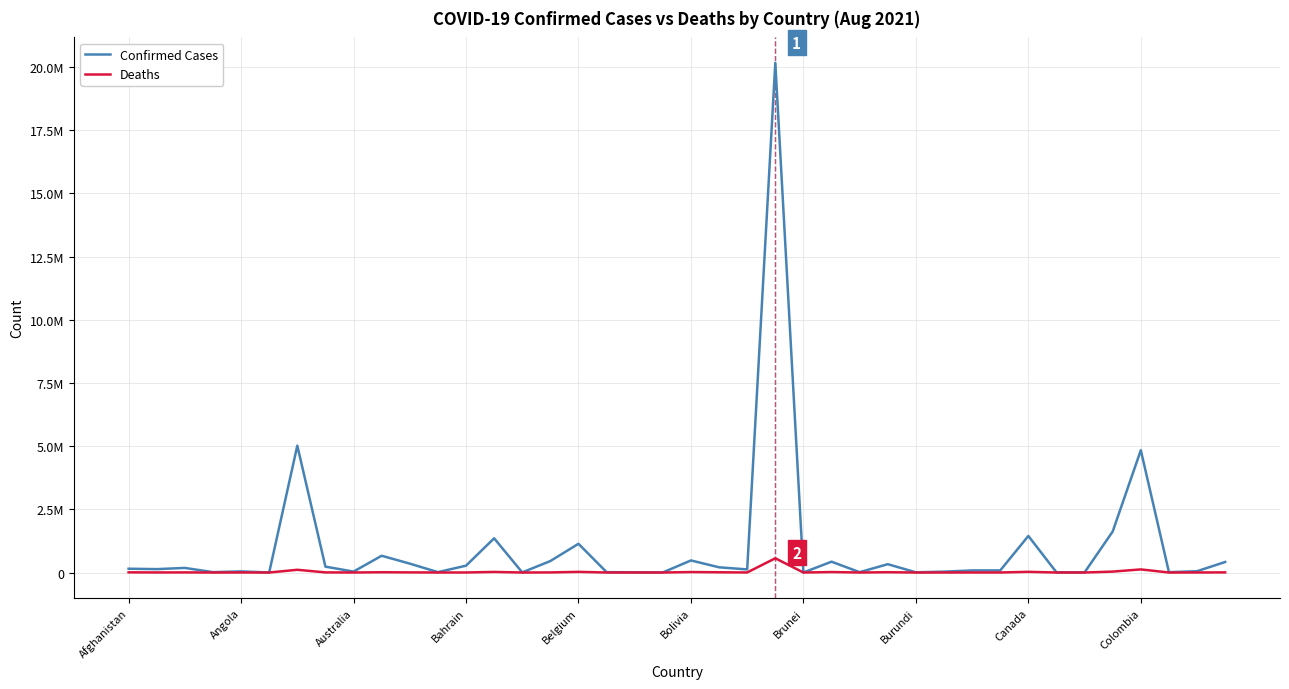

Does the chart display data point markers on the line(s)?

No